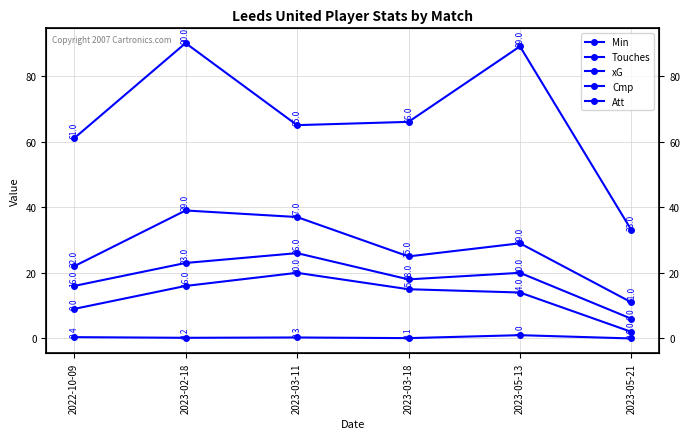

Is the value of Min at 2023-03-18 greater than the value of Att at 2023-03-11?

Yes